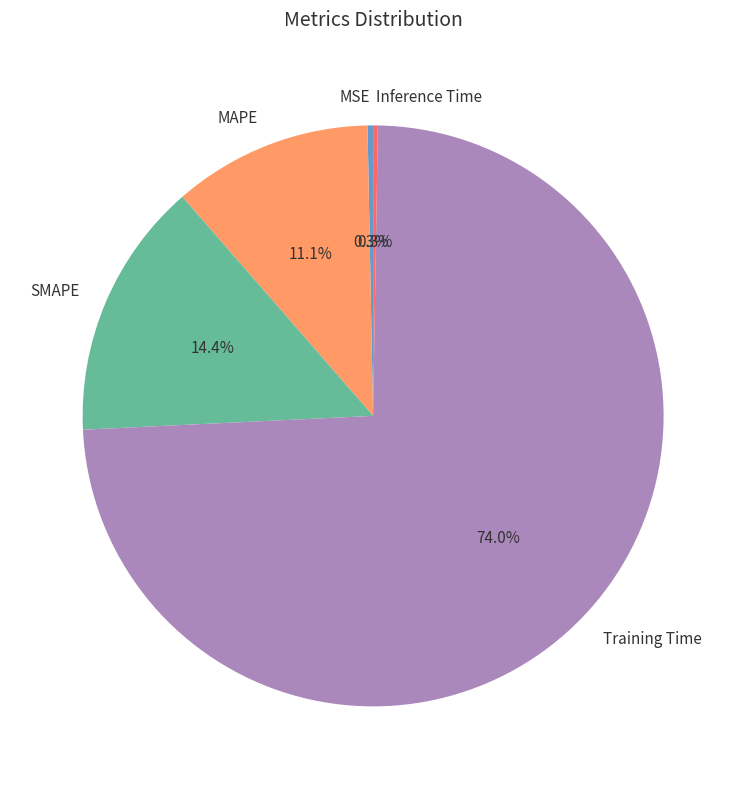

Is there any slice that represents more than half of the pie?

Yes